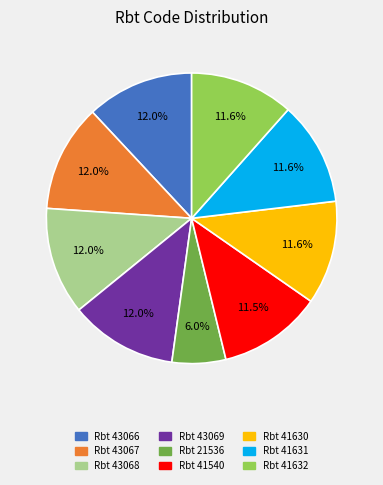

Approximately how many times larger is the value at Rbt 41631 compared to Rbt 21536?

1.9